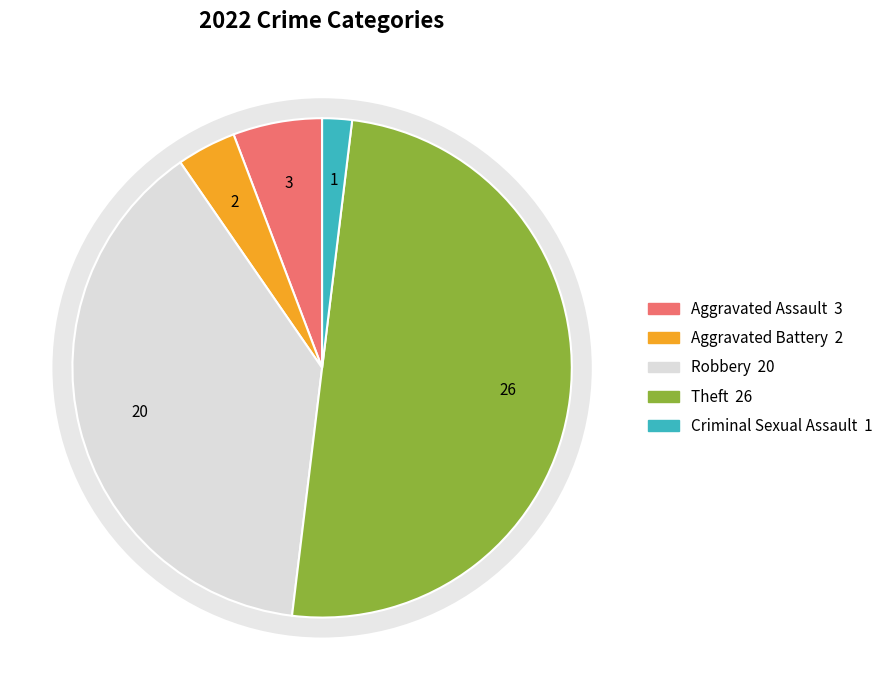

Rank the categories by value from lowest to highest.

Criminal Sexual Assault, Aggravated Battery, Aggravated Assault, Robbery, Theft